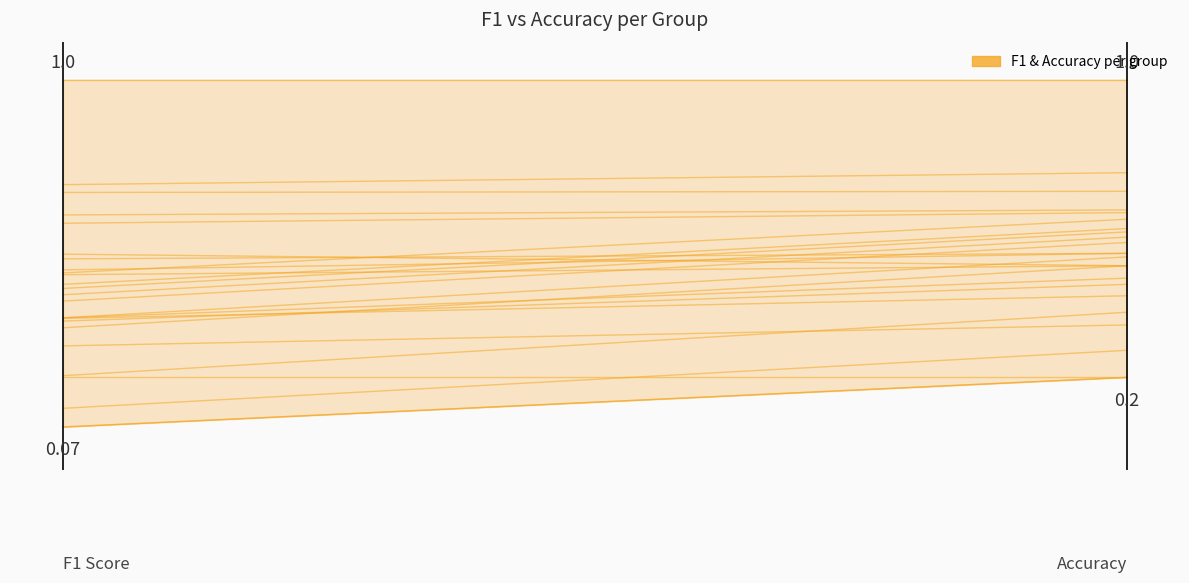

What is the difference between the f1 values at 18 and 10?

0.4